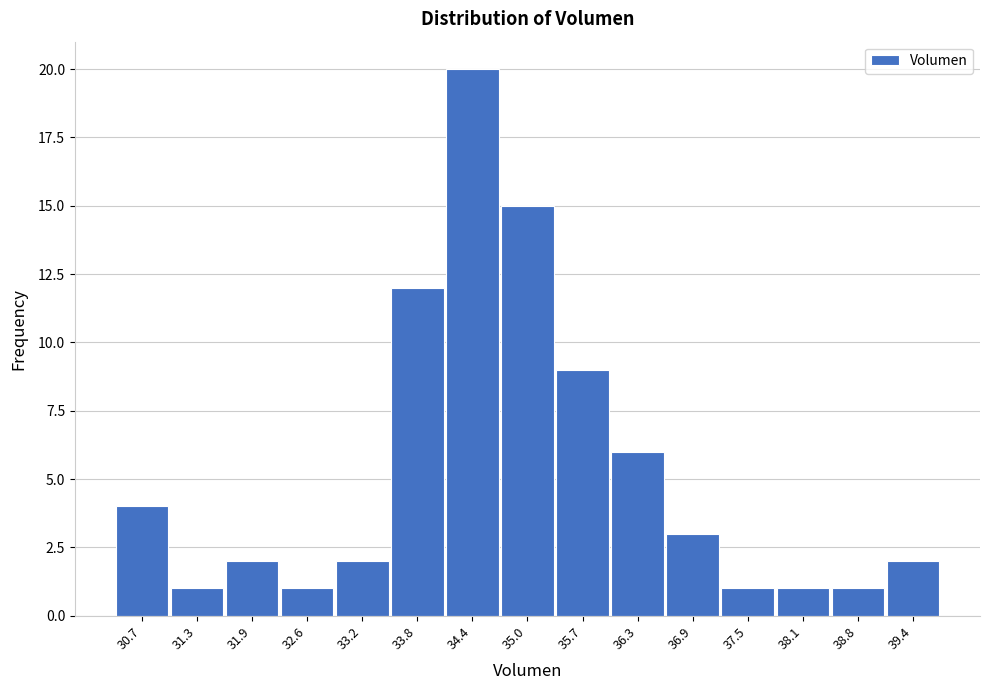

Reading left to right, transcribe all the data shown in this chart.

4	1	2	1	2	12	20	15	9	6	3	1	1	1	2